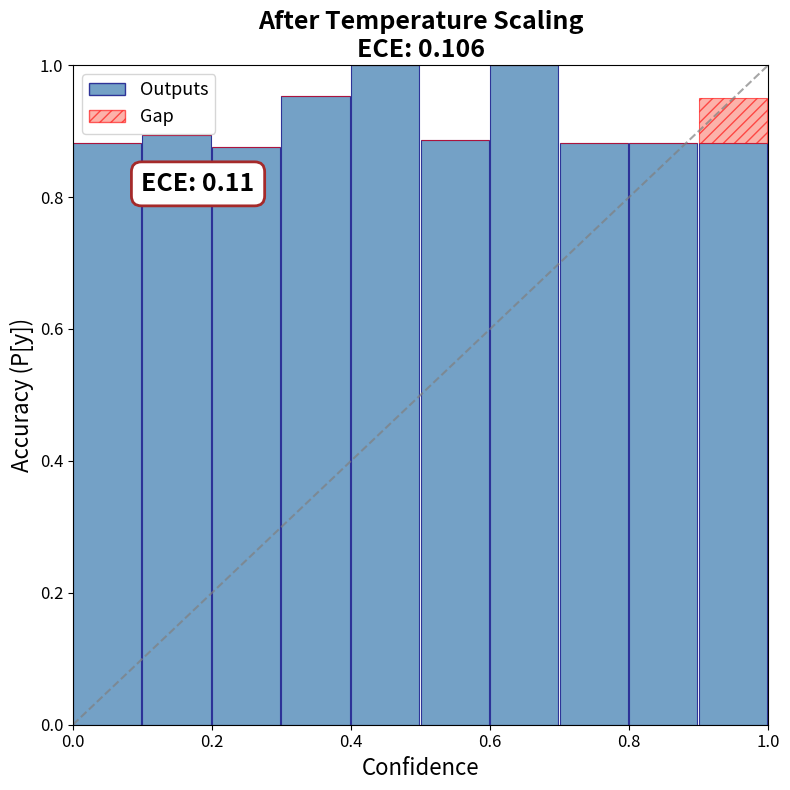

Are the bars horizontal?

No